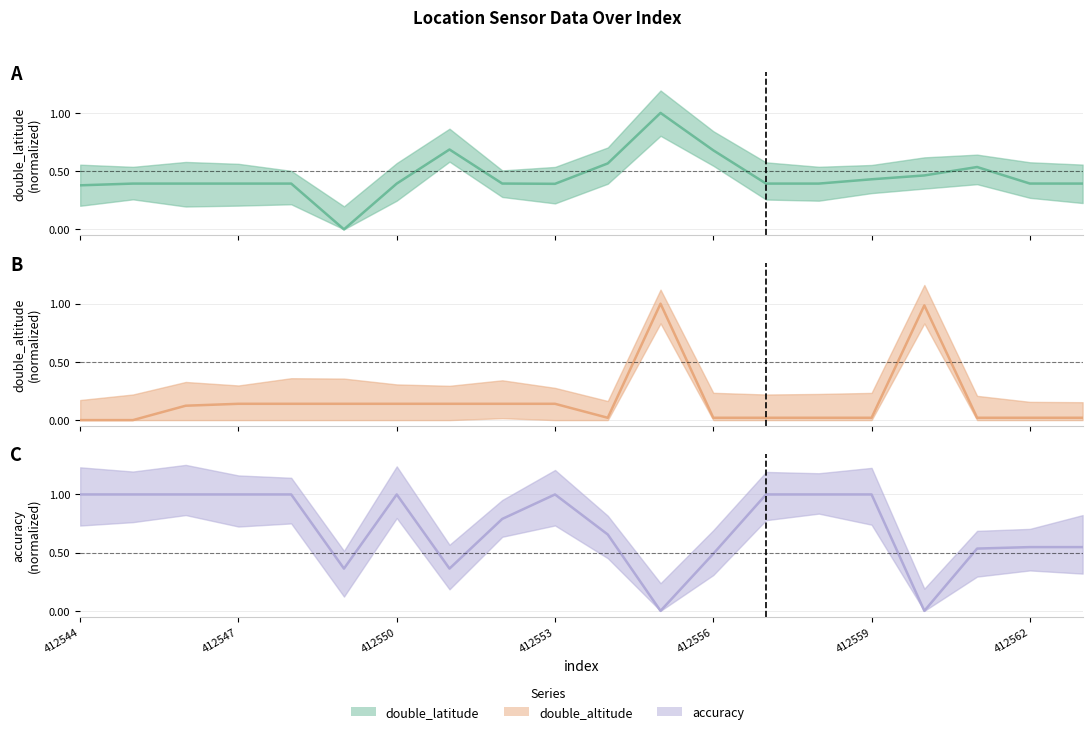

What is the sum of the accuracy values at 18 and 10?

1.2